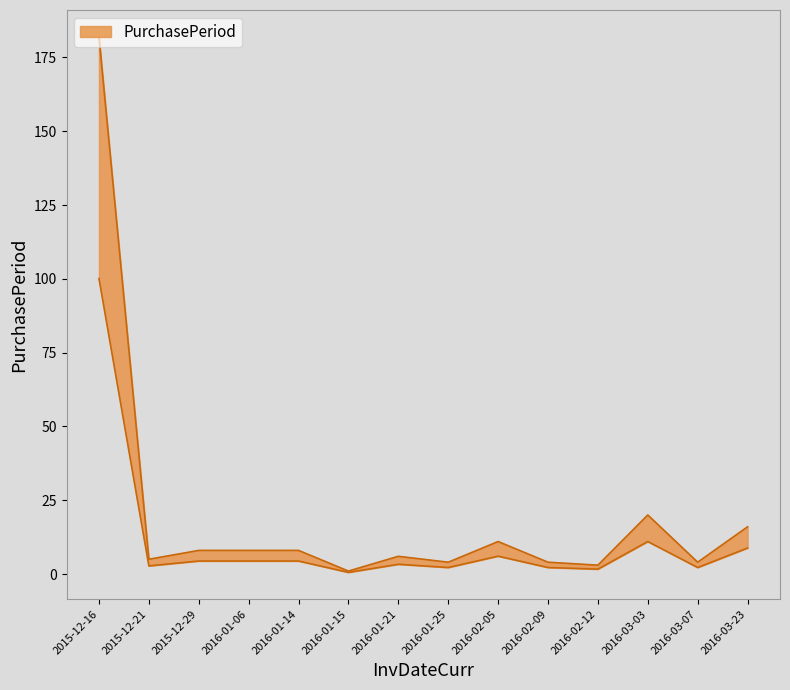

Which has a higher value, 2015-12-29 or 2016-02-12?

2015-12-29